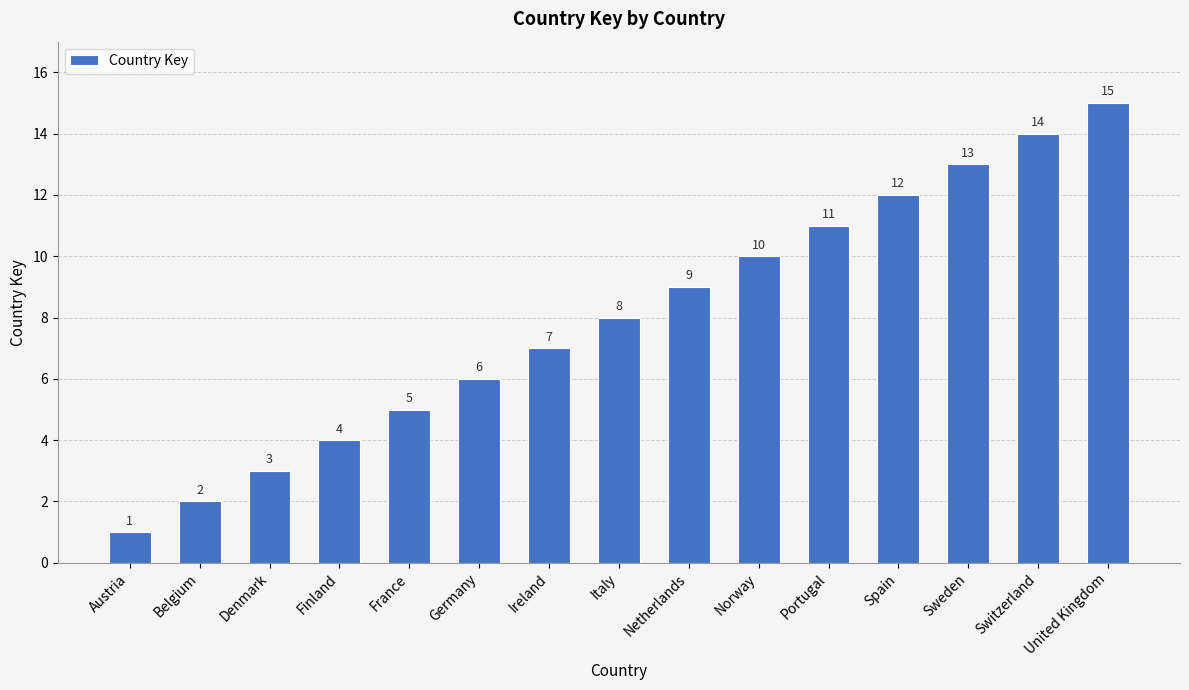

Which has a higher value, Finland or United Kingdom?

United Kingdom